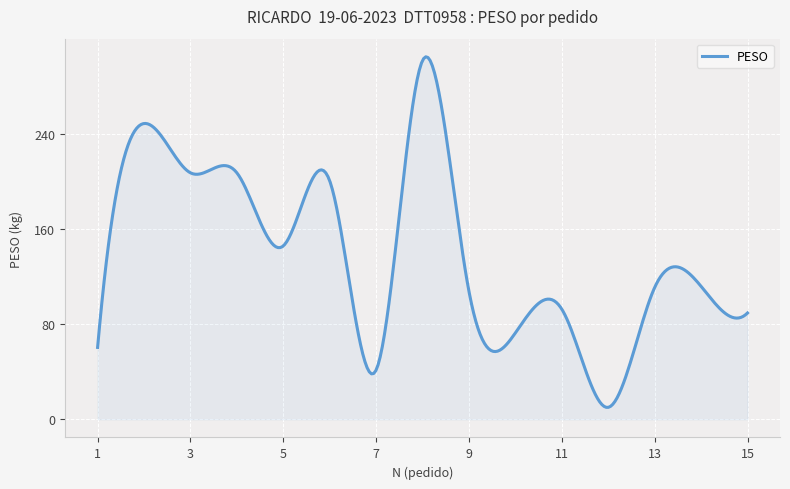

How many lines are shown in the chart?

1